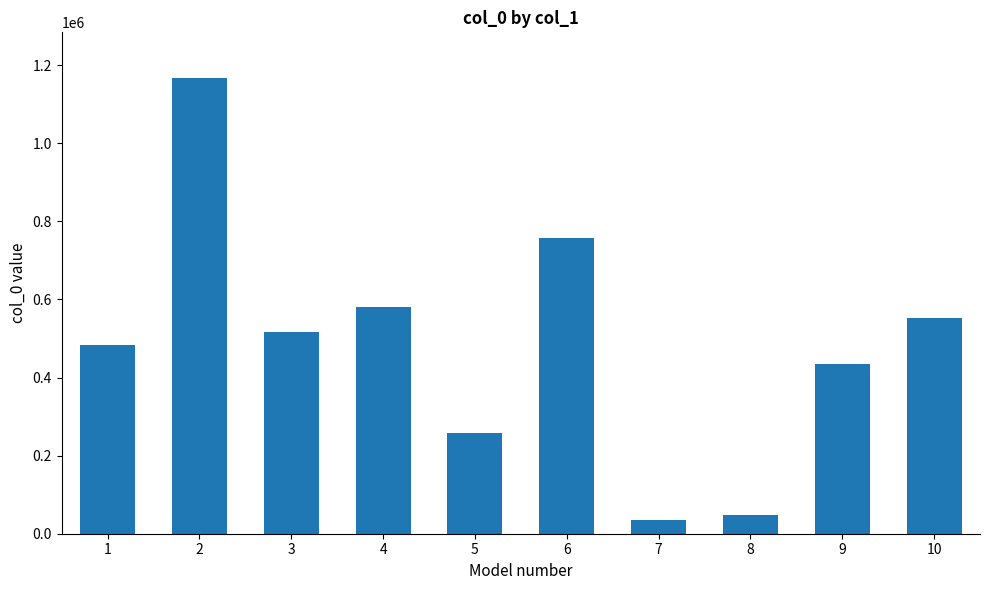

How many series are shown in this chart?

1